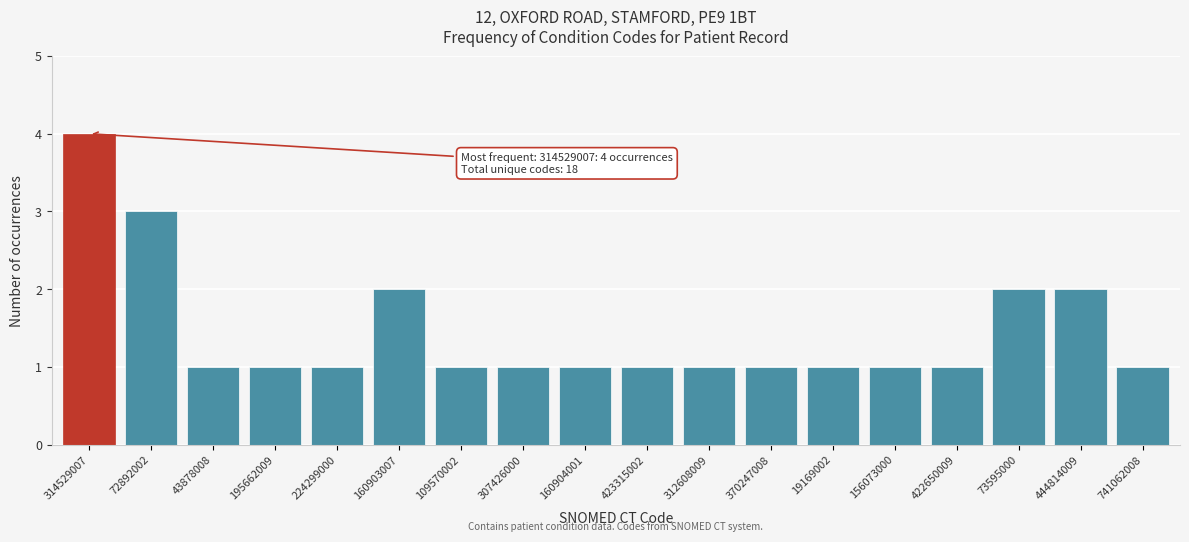

Reading left to right, extract all data points from this chart.

4	3	1	1	1	2	1	1	1	1	1	1	1	1	1	2	2	1